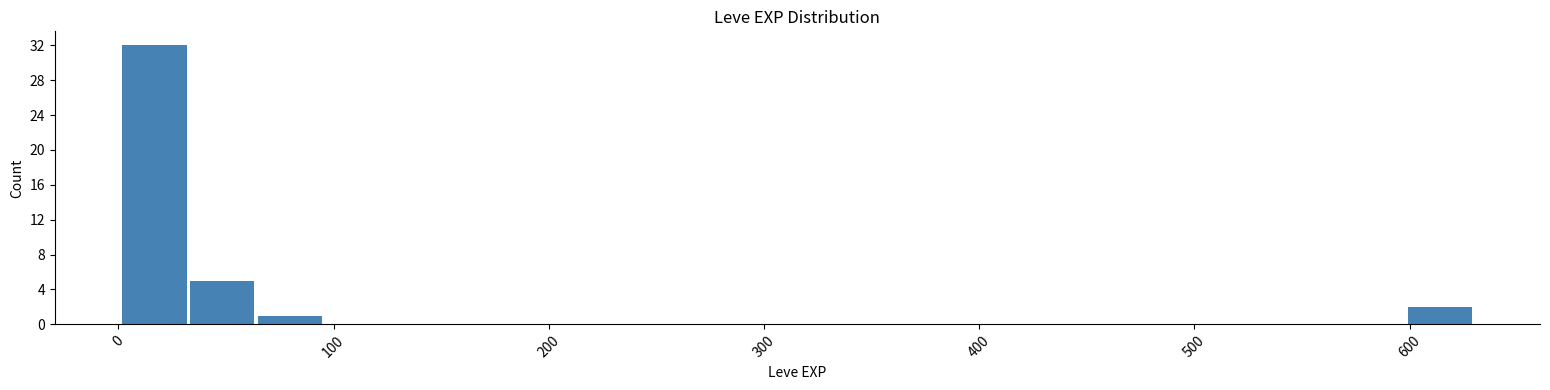

Read against the x-axis, roughly where is the centre of the tallest bar?

20